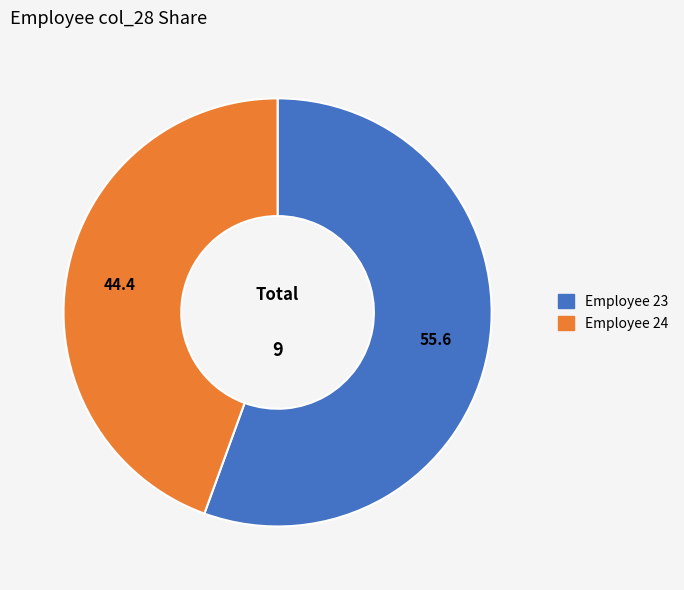

What is the majority slice?

Employee 23